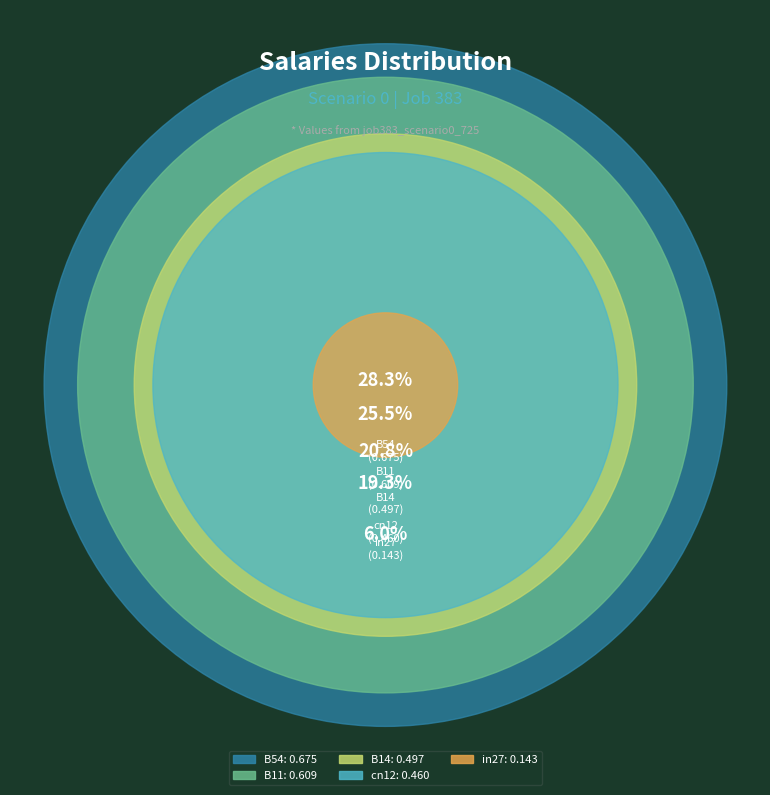

True or false: B11 accounts for 26% of the total.

True